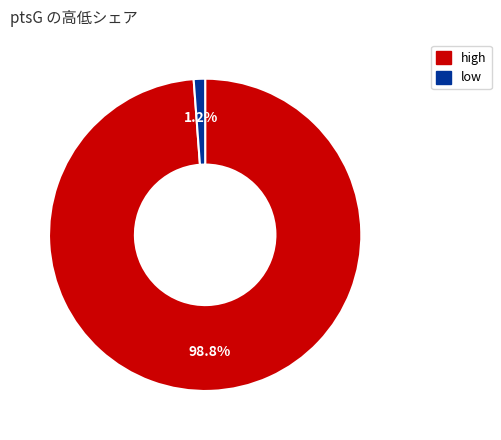

Is low the majority of the pie?

No